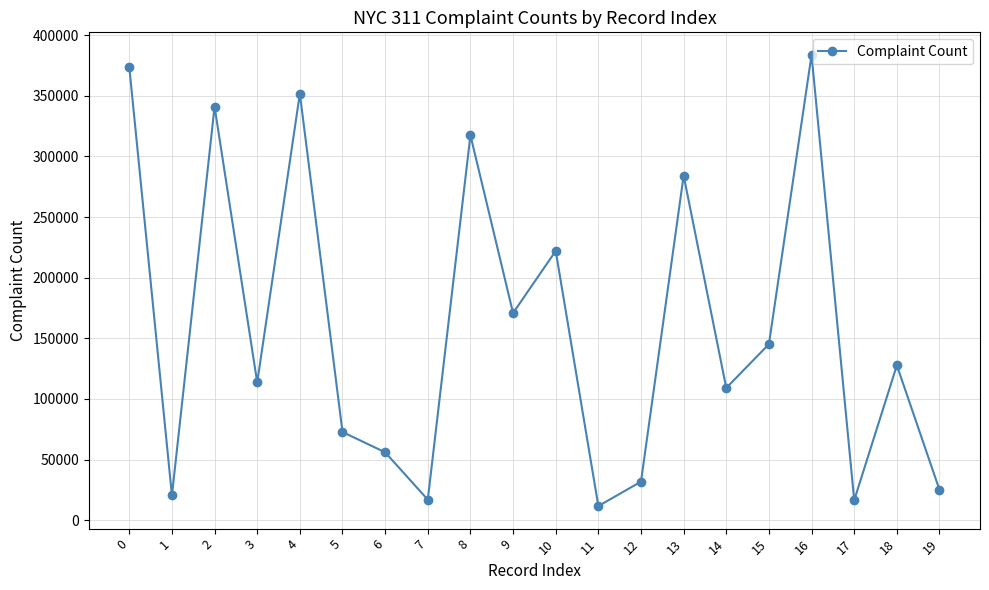

What is the change in value from 0 to 6?

-317899